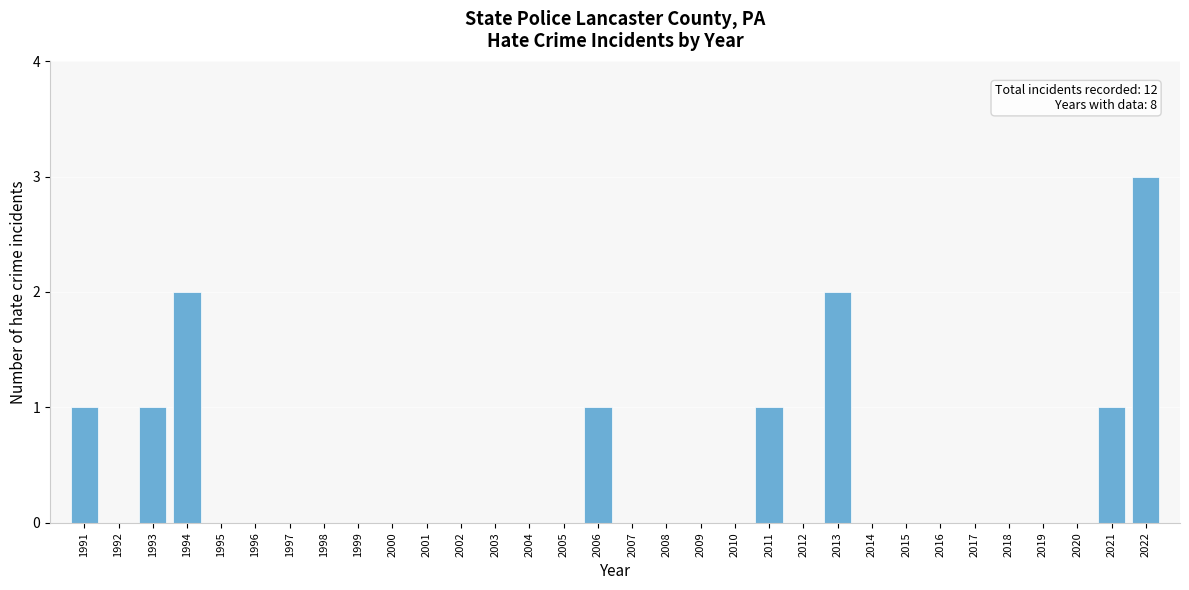

Between 2002 and 1991, which is larger?

1991